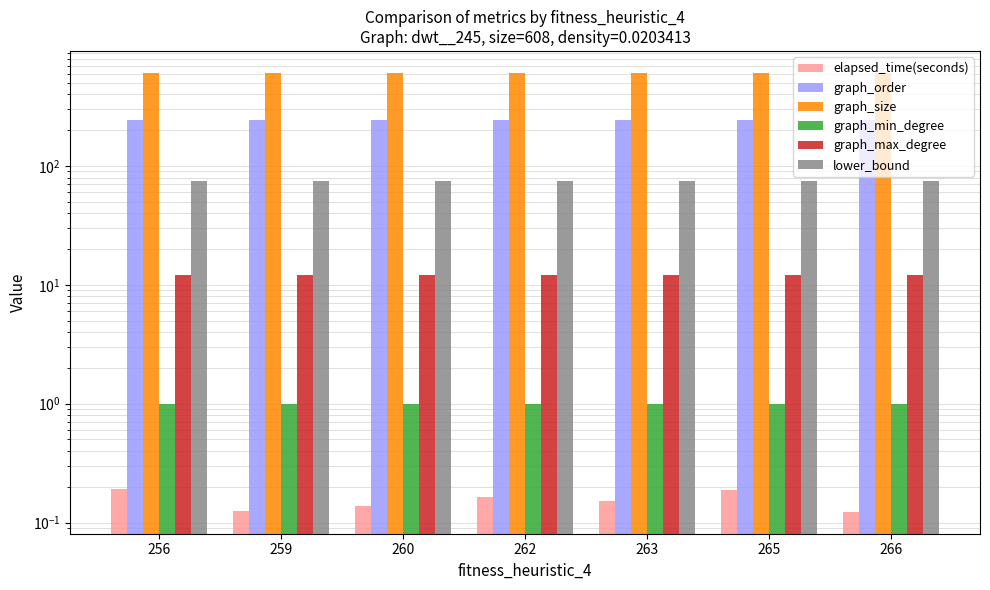

Which category has the highest value in the graph_max_degree series?

256